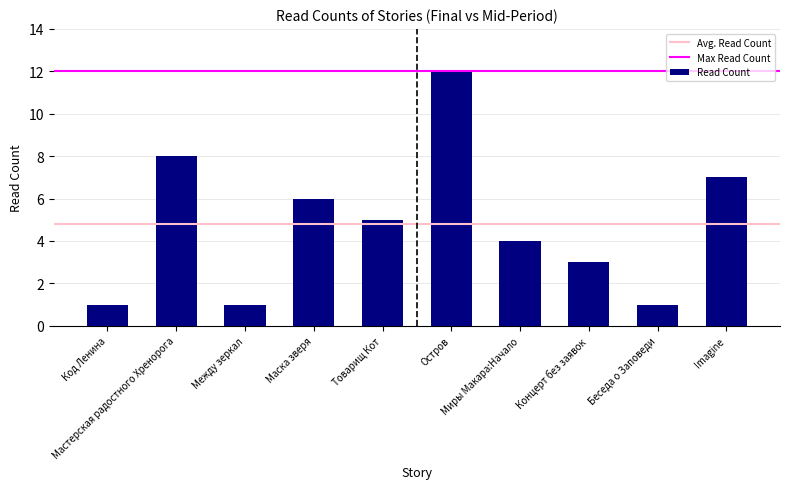

Reading left to right, transcribe all the data shown in this chart.

Код Ленина=1	Мастерская радостного Хренорога=8	Между зеркал=1	Маска зверя=6	Товарищ Кот=5	Остров=12	Миры Макара:Начало=4	Концерт без заявок=3	Беседа о Заповеди=1	Imagine=7